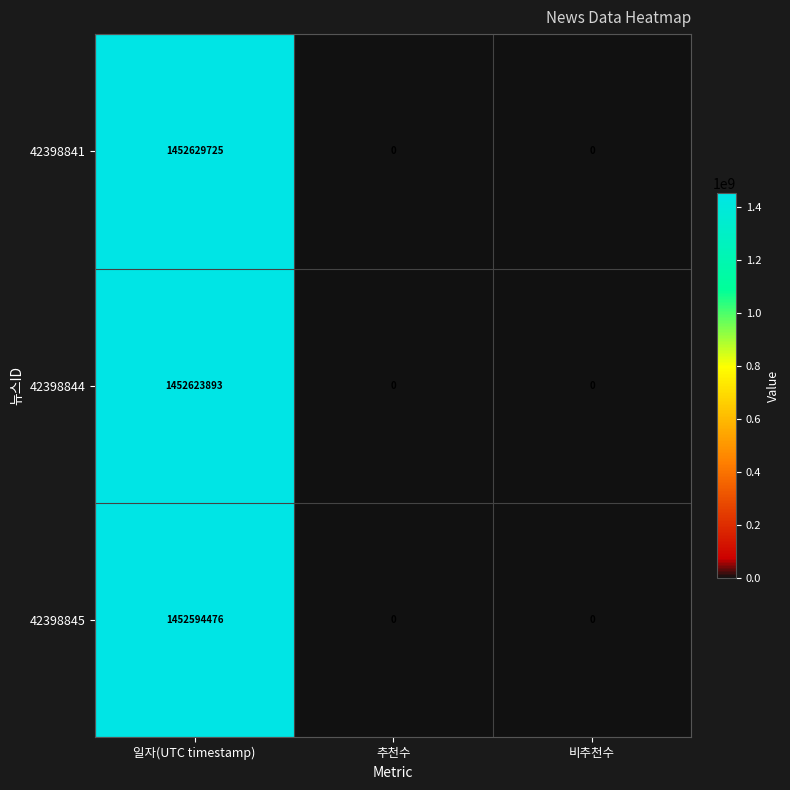

How many 42398844 values are between 0 and 1452623893?

3